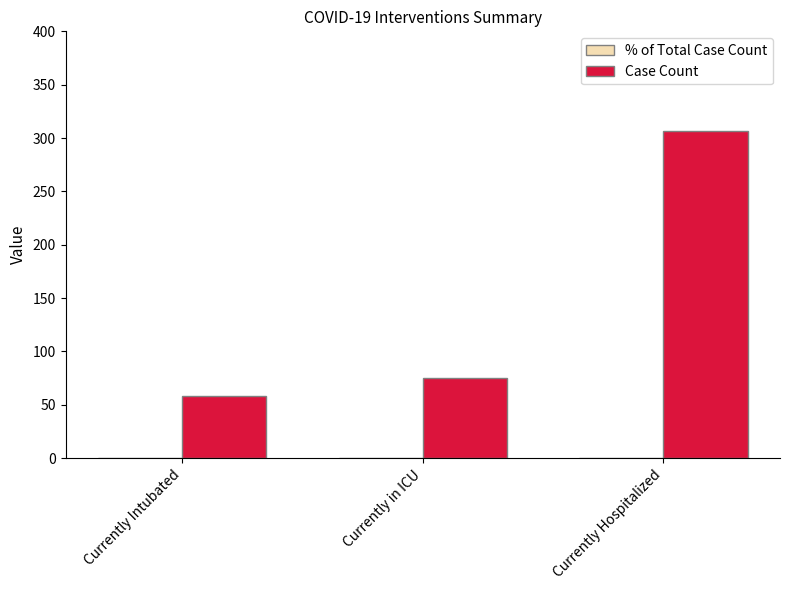

Which category has the highest value across all series?

Currently Hospitalized